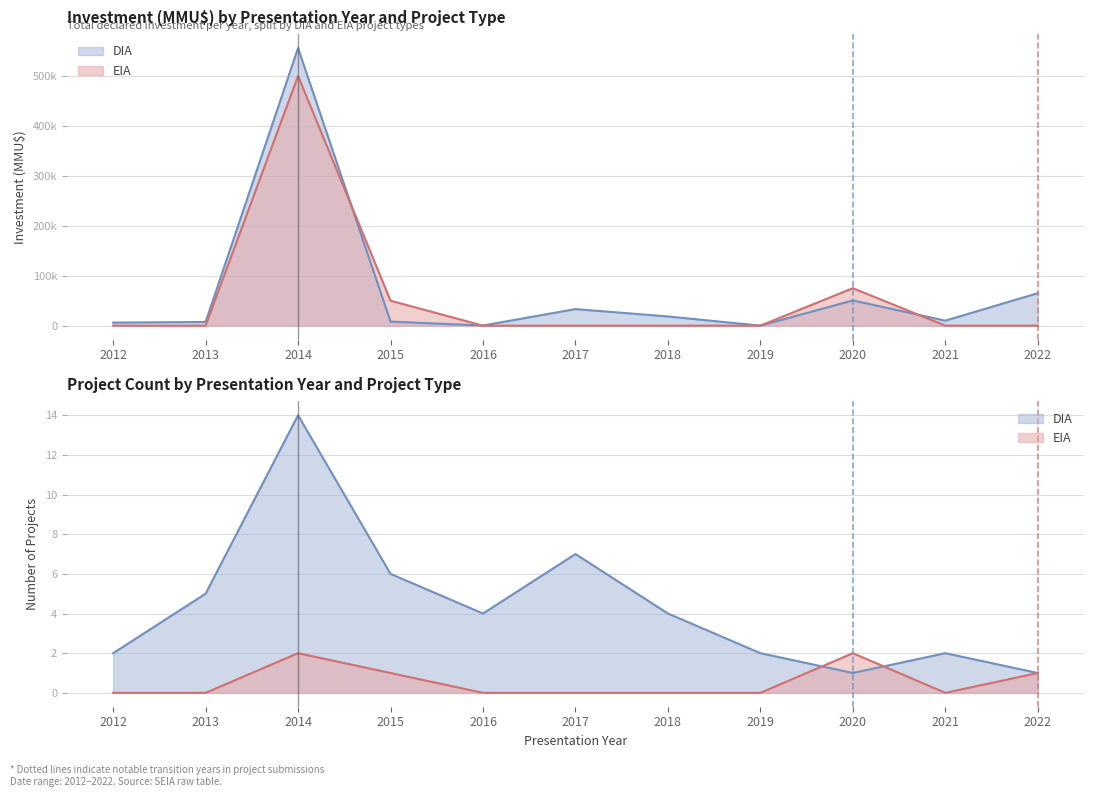

How many distinct data groups are displayed?

2